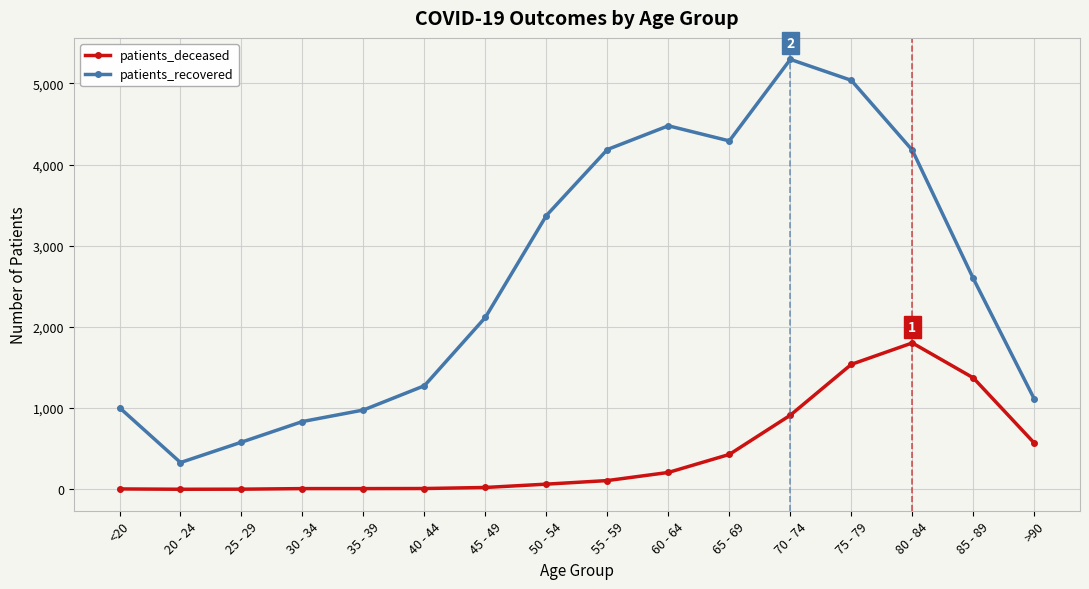

Is the value of patients_deceased at 25 - 29 greater than the value of patients_recovered at 40 - 44?

No